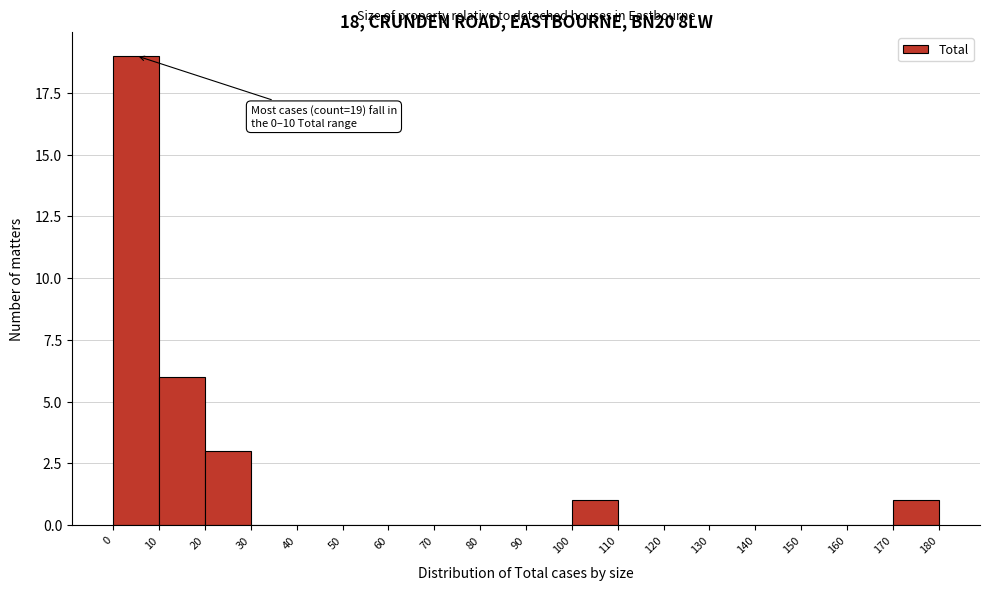

Which range on the x-axis has the tallest bar?

0 to 10